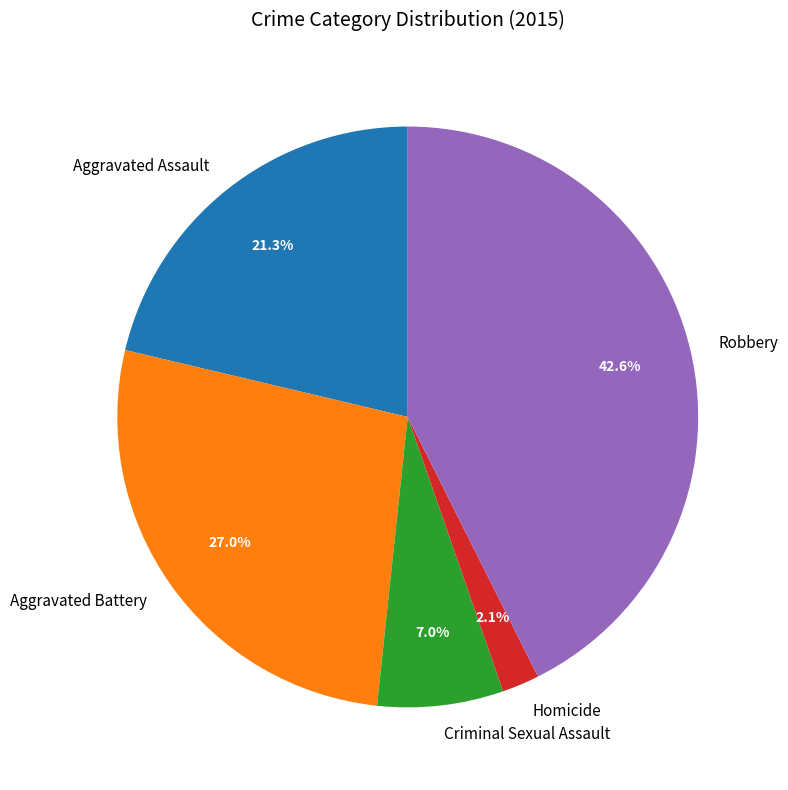

Rank the categories by value from lowest to highest.

Homicide, Criminal Sexual Assault, Aggravated Assault, Aggravated Battery, Robbery